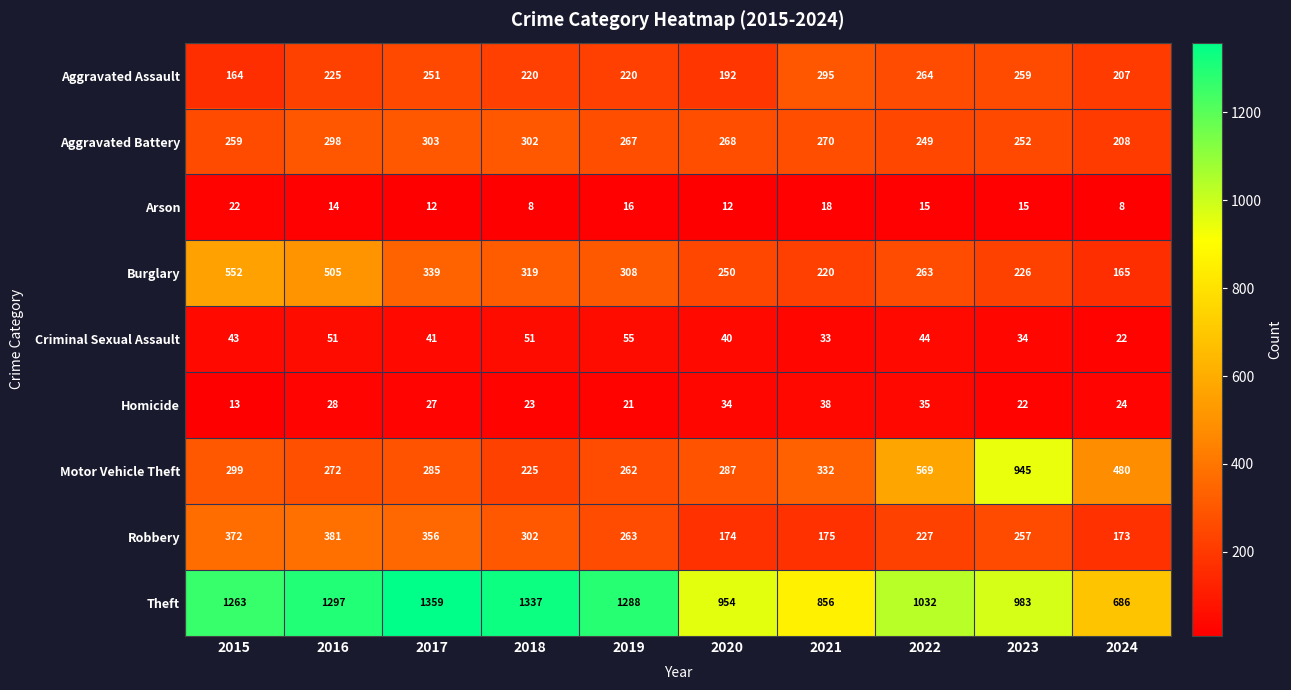

The value of Arson at 2024 is 5. True or false?

False